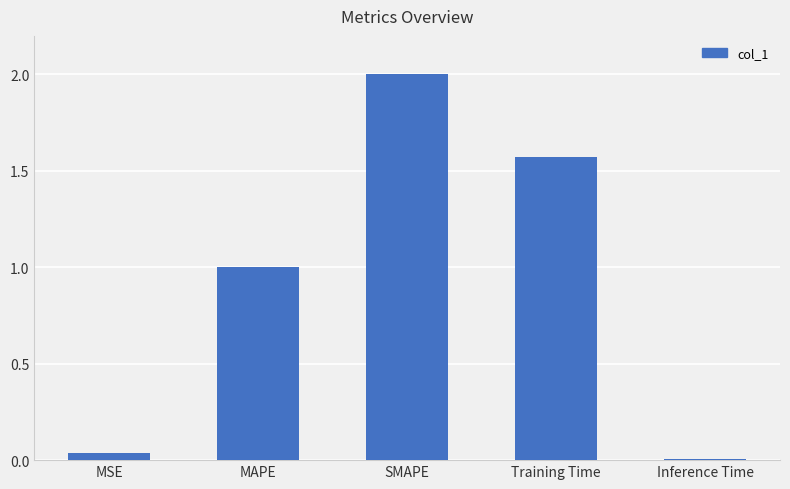

What position from the right is MAPE?

4